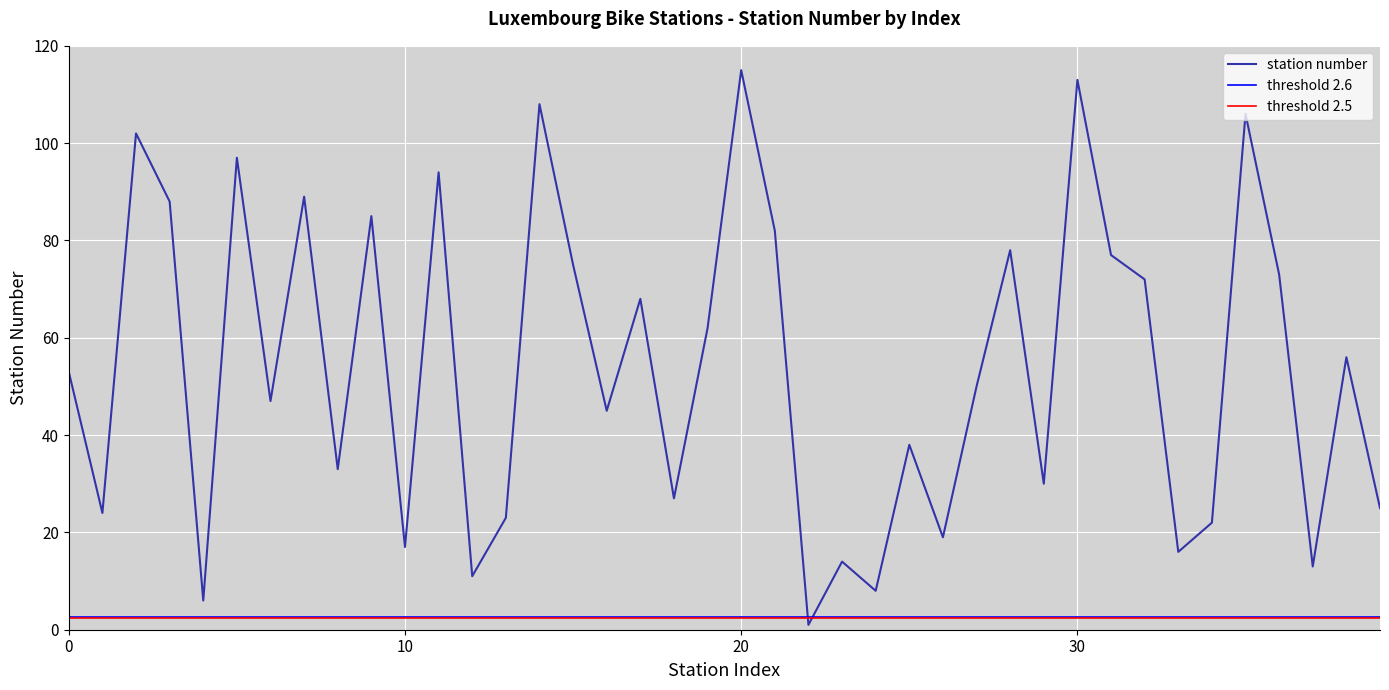

The station number series shows 62 at 30. True or false?

False